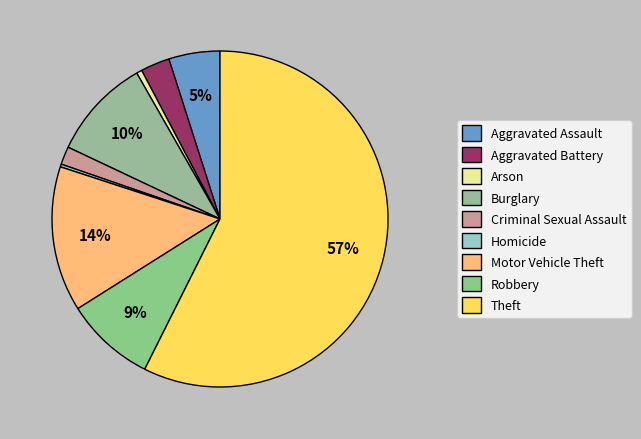

Combined, do Burglary and Homicide account for over 50%?

No